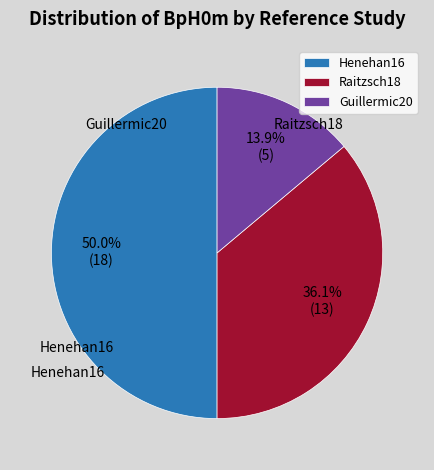

Rank the categories by value from lowest to highest.

Guillermic20, Raitzsch18, Henehan16